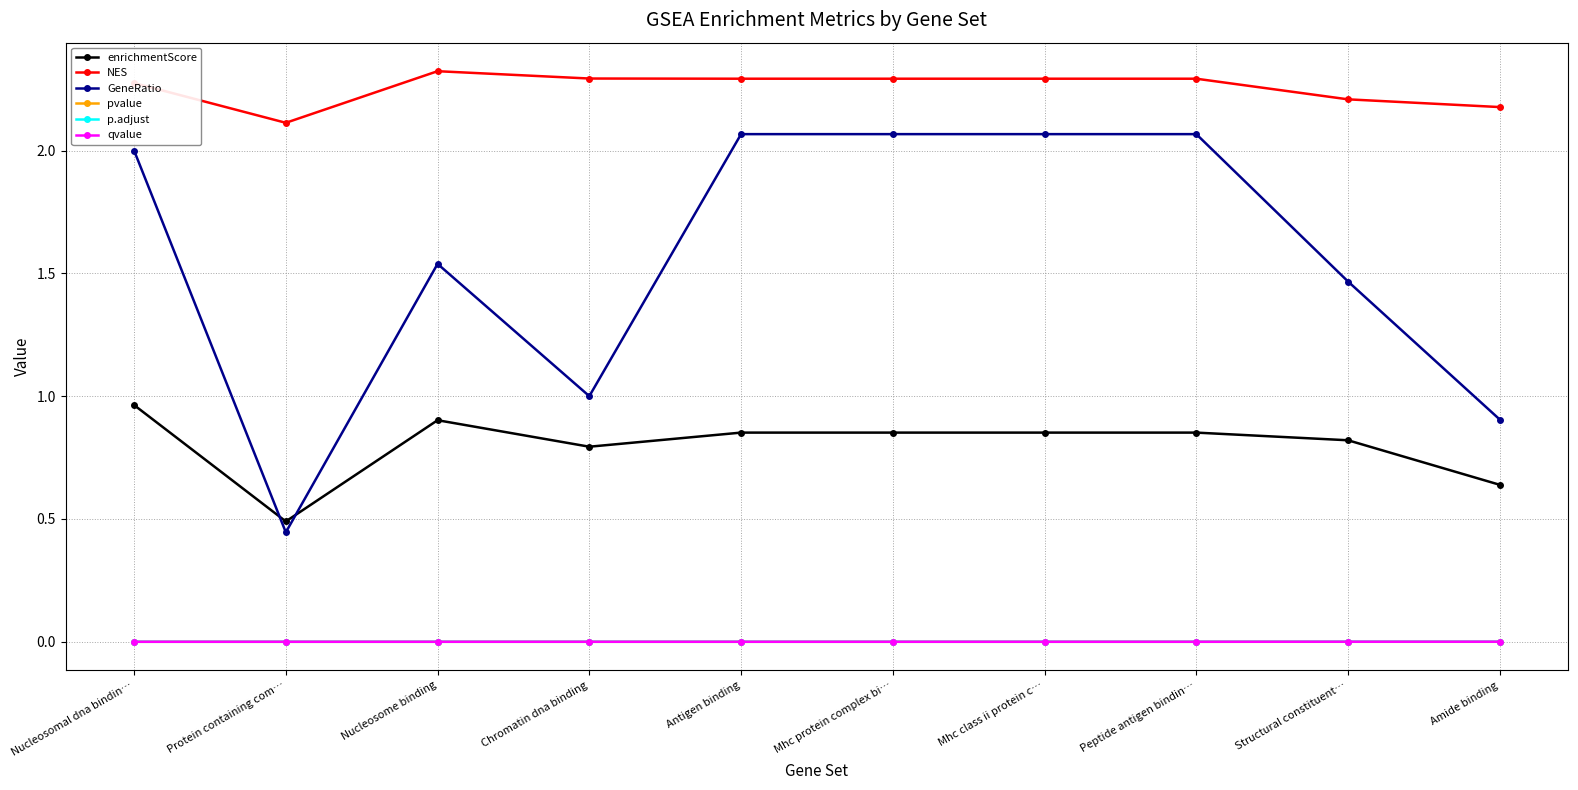

How many categories are shown in the chart?

10